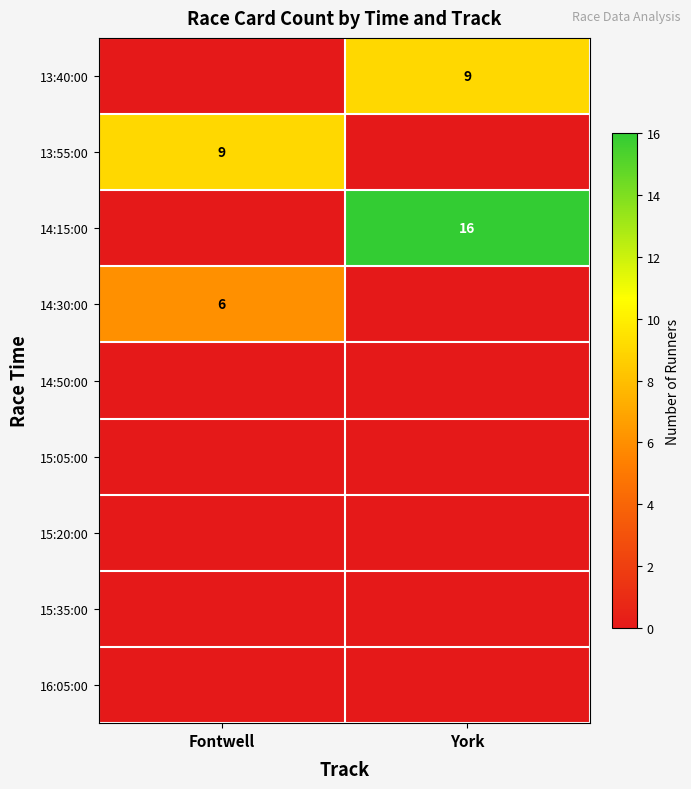

True or false: 13:55:00 has a value of 2 at Fontwell.

False